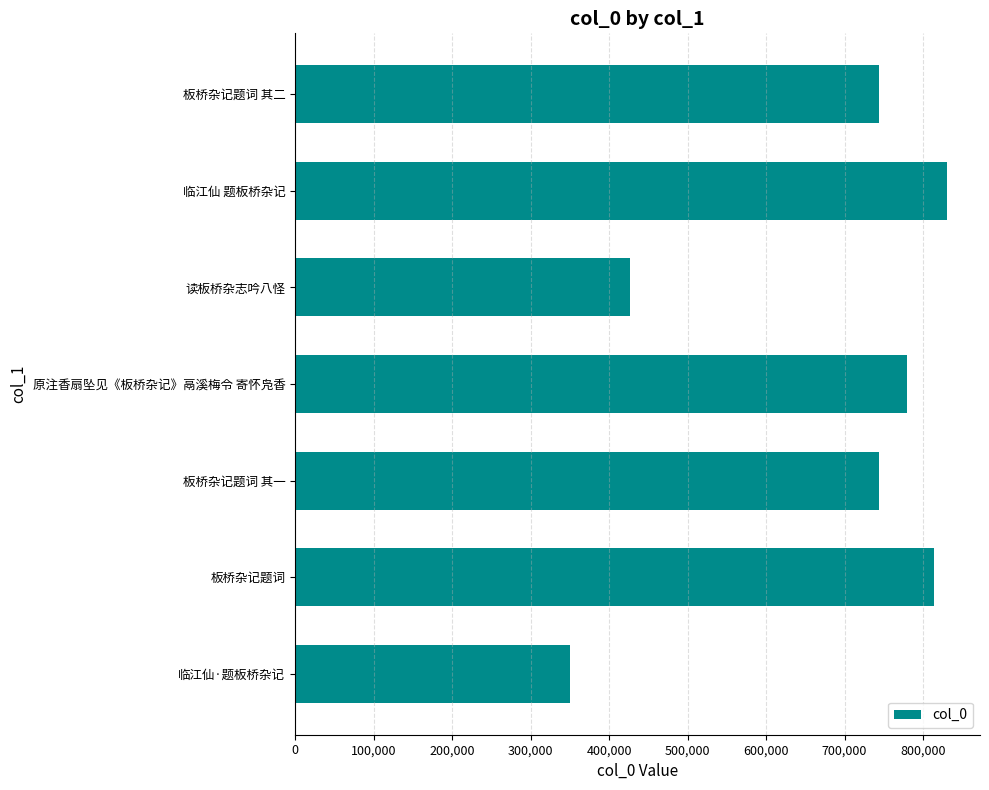

What is the change in value from 读板桥杂志吟八怪 to 板桥杂记题词?

+387116